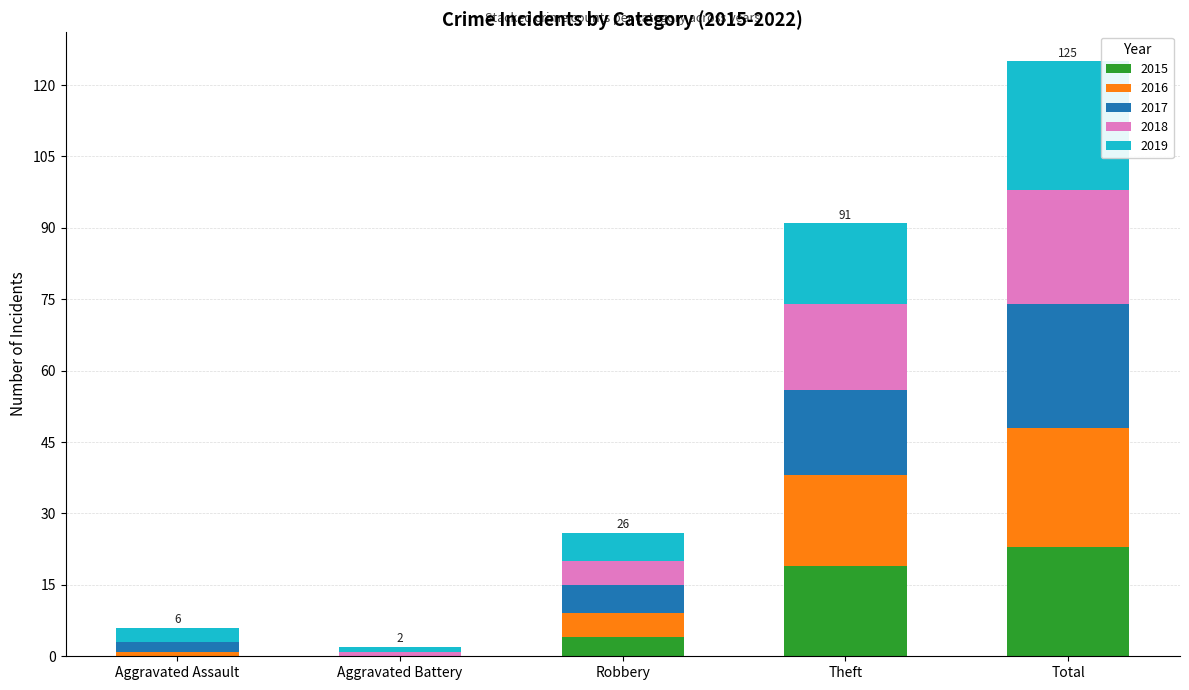

Is it true that 2015 equals 0 at Aggravated Battery?

True